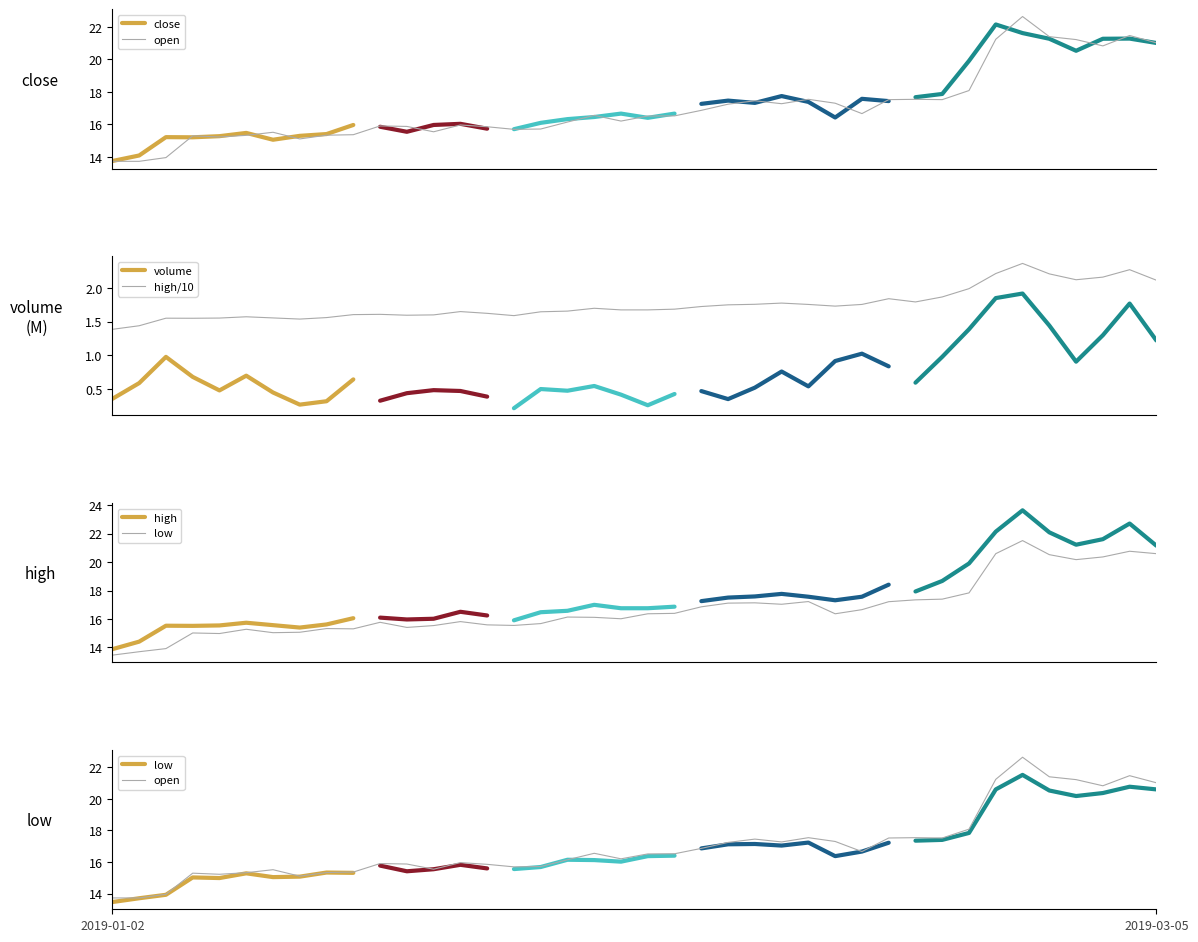

Which series has the widest spread of values?

open